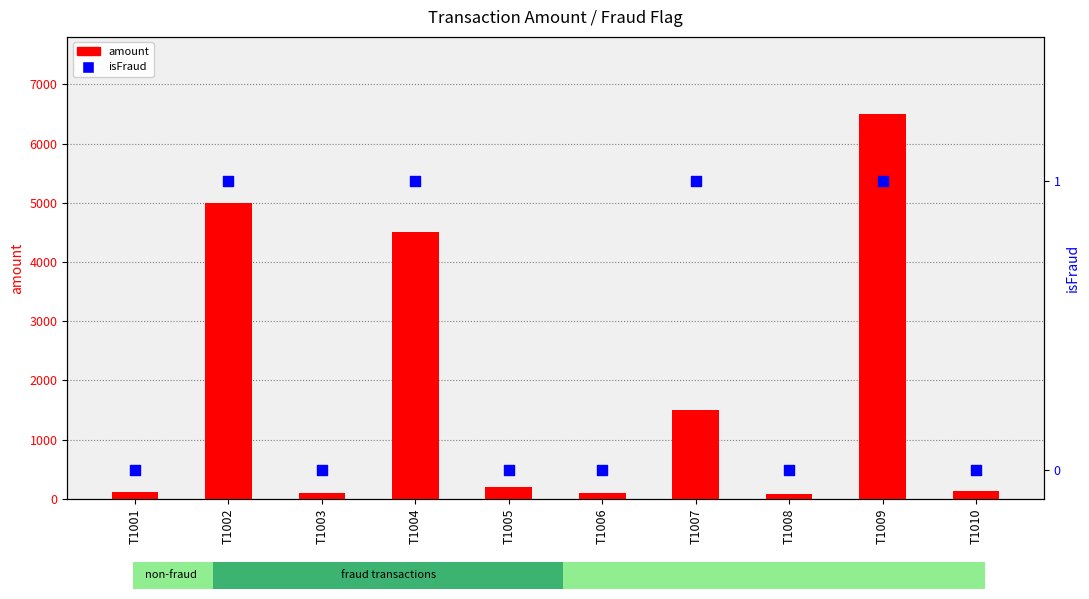

What are all the series names shown in the legend?

amount, isFraud